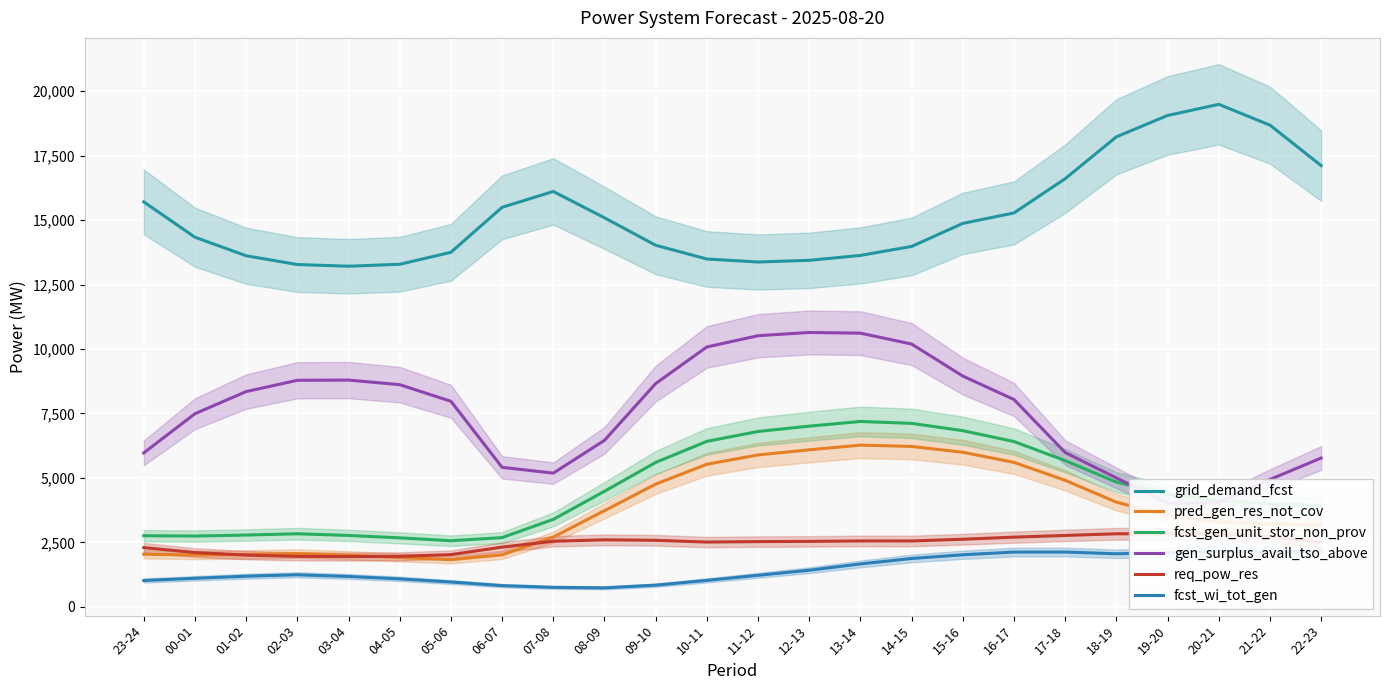

The value of req_pow_res at 14-15 is 2555. True or false?

True